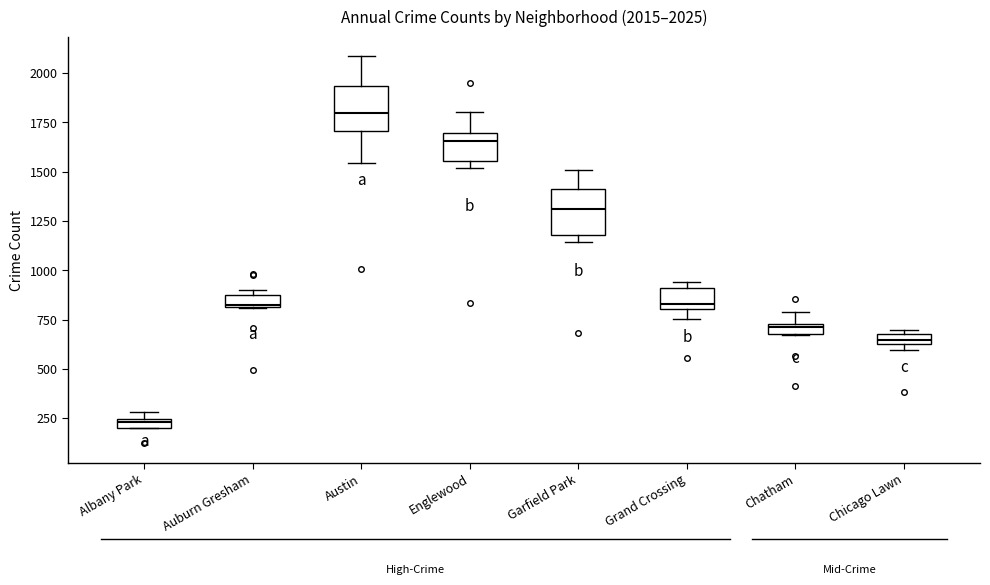

Which box has the highest median line?

Austin